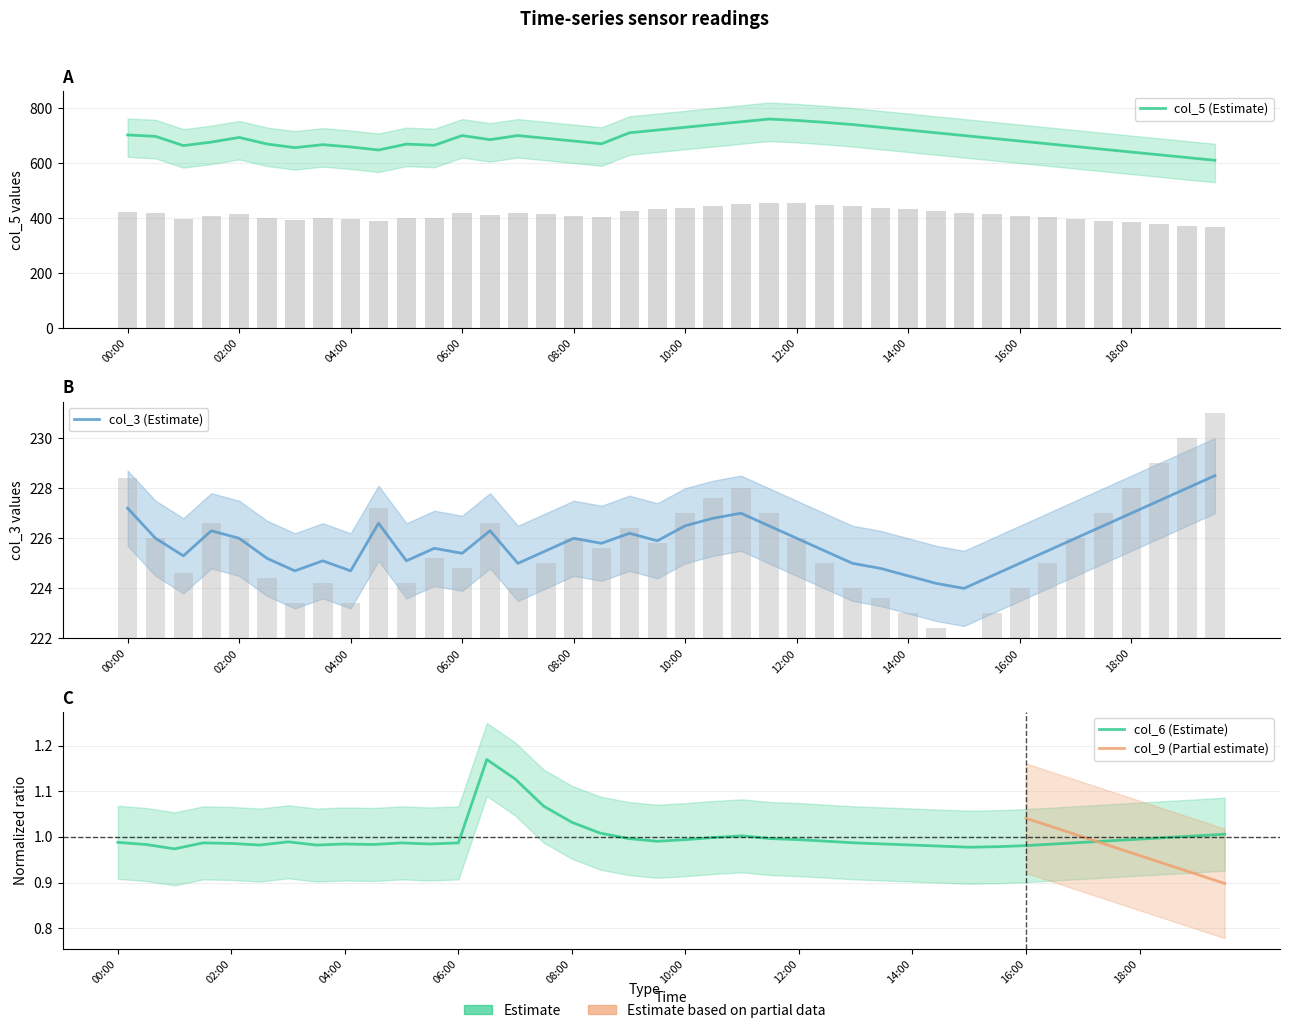

Which has a higher value, 17:30 or 01:00?

01:00